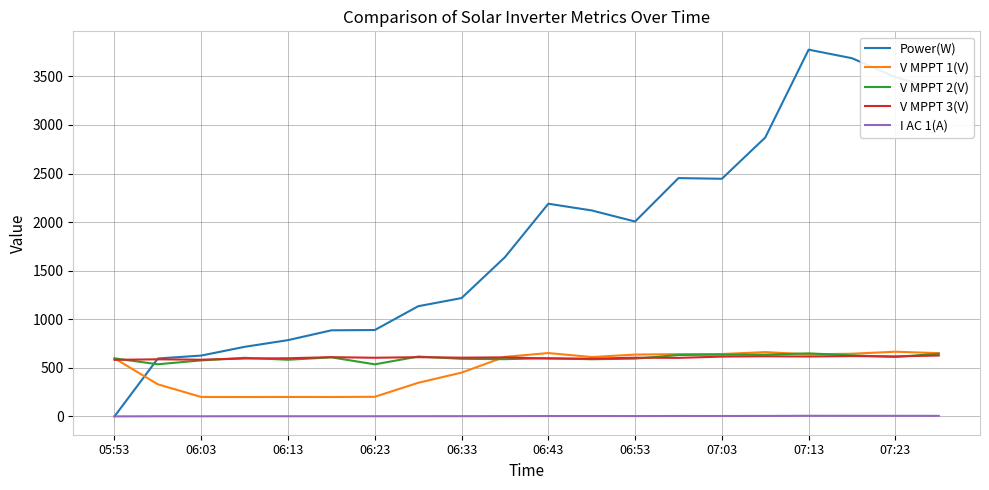

What is the sum of all V MPPT 3(V) values?

12092.4